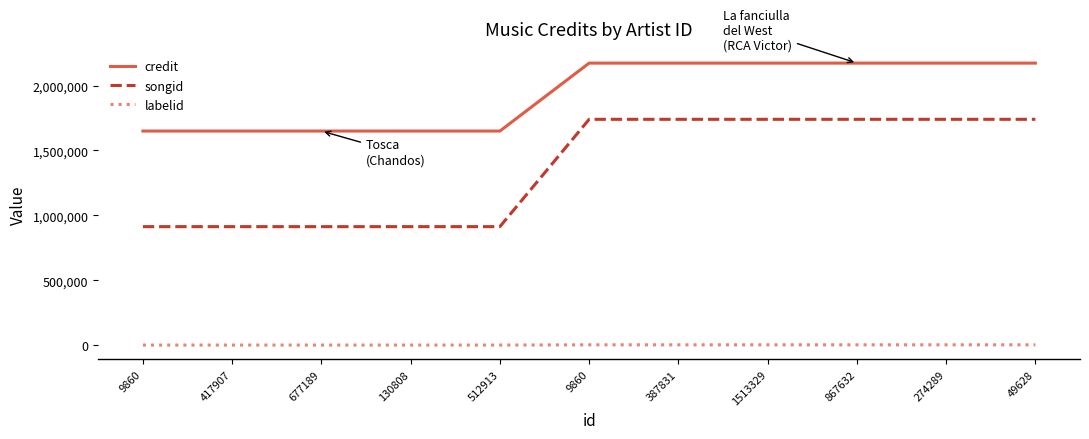

True or false: labelid and songid cross at least once.

False